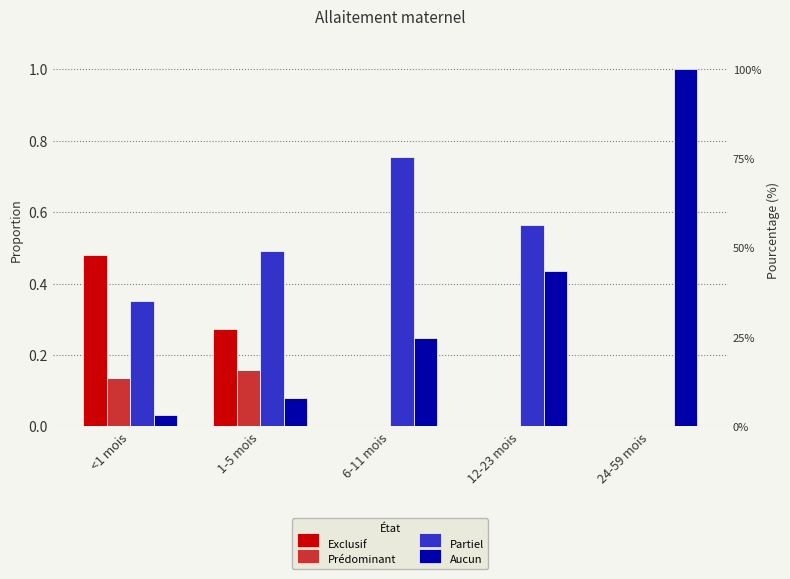

What is the label of the 5th bar from the right?

<1 mois